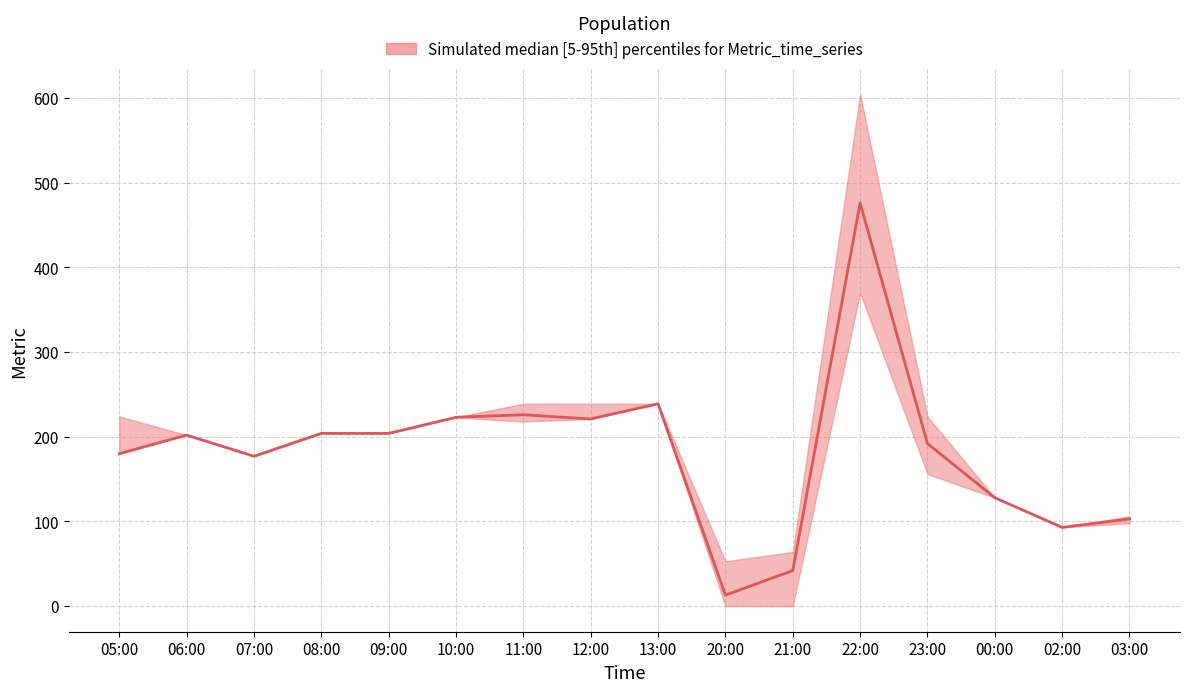

What is the difference between the upper values at 22:00 and 23:00?

380